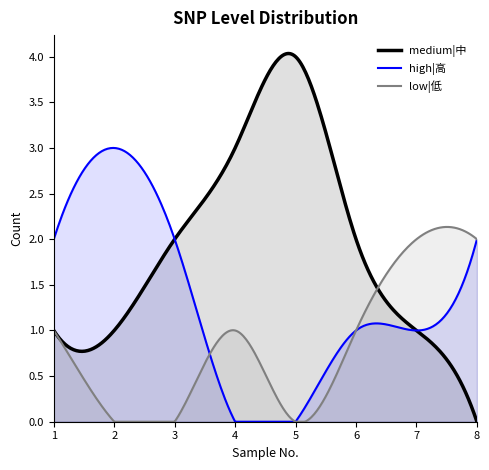

Rank the categories by medium|中 value from lowest to highest.

8, 1, 2, 7, 3, 6, 4, 5